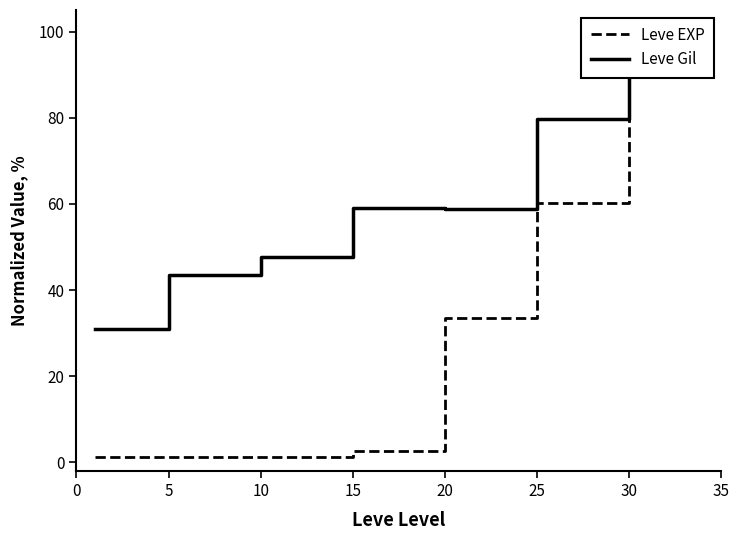

True or false: Leve EXP has a value of 0.6 at 10.

False